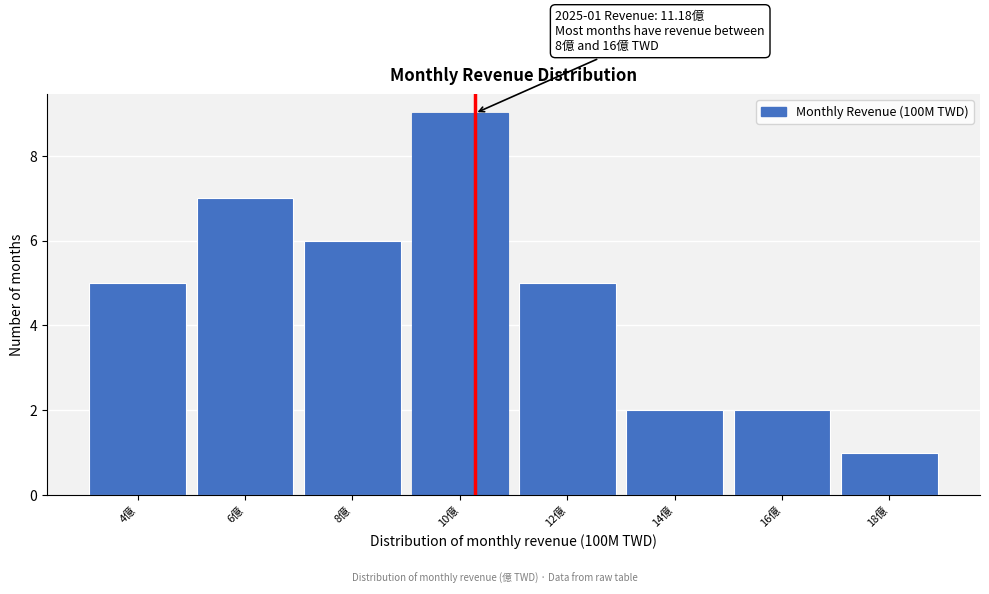

Reading right to left, list all the values displayed in this chart.

1	2	2	5	9	6	7	5